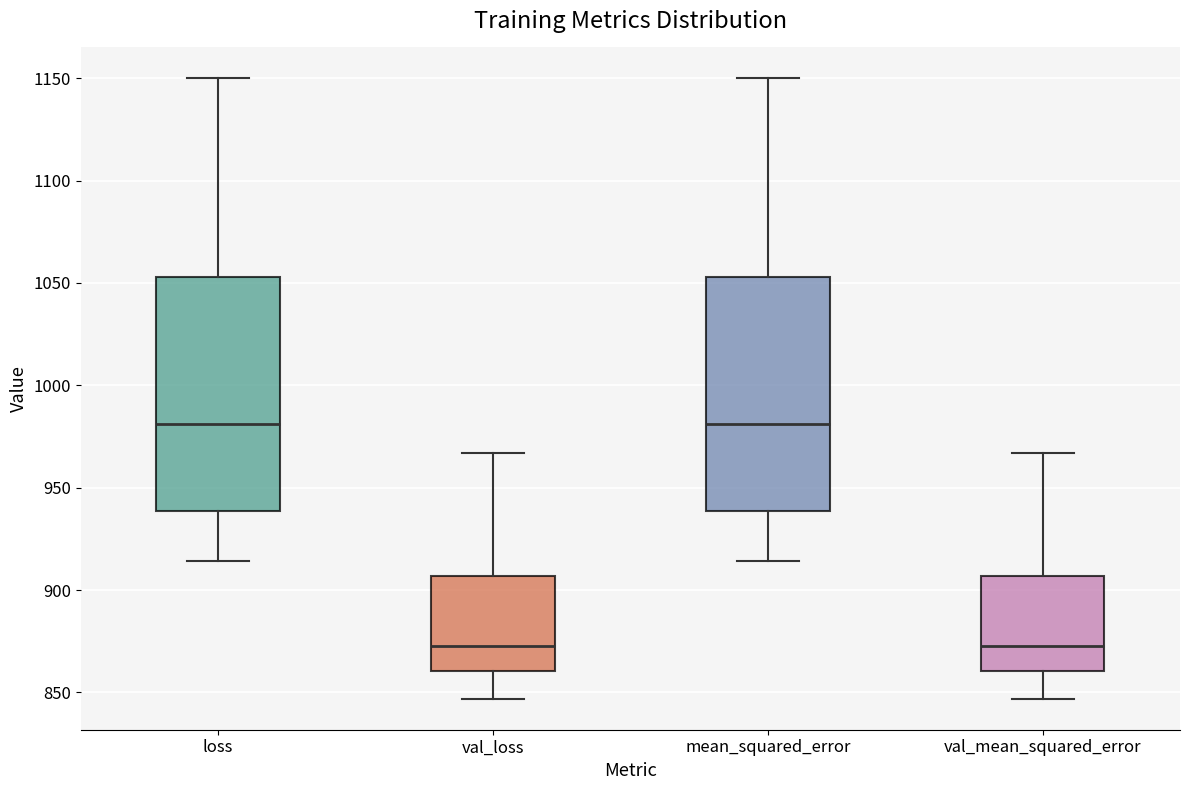

Reading left to right, transcribe this box plot: for each box, give where its median line is, the range the box spans, and where its two whiskers end, as read against the y-axis. The values are not printed on the chart, so give them approximately, as read against the axis.

loss: median 980, box 940 to 1055, whiskers 915 to 1150
val_loss: median 875, box 860 to 905, whiskers 845 to 965
mean_squared_error: median 980, box 940 to 1055, whiskers 915 to 1150
val_mean_squared_error: median 875, box 860 to 905, whiskers 845 to 965